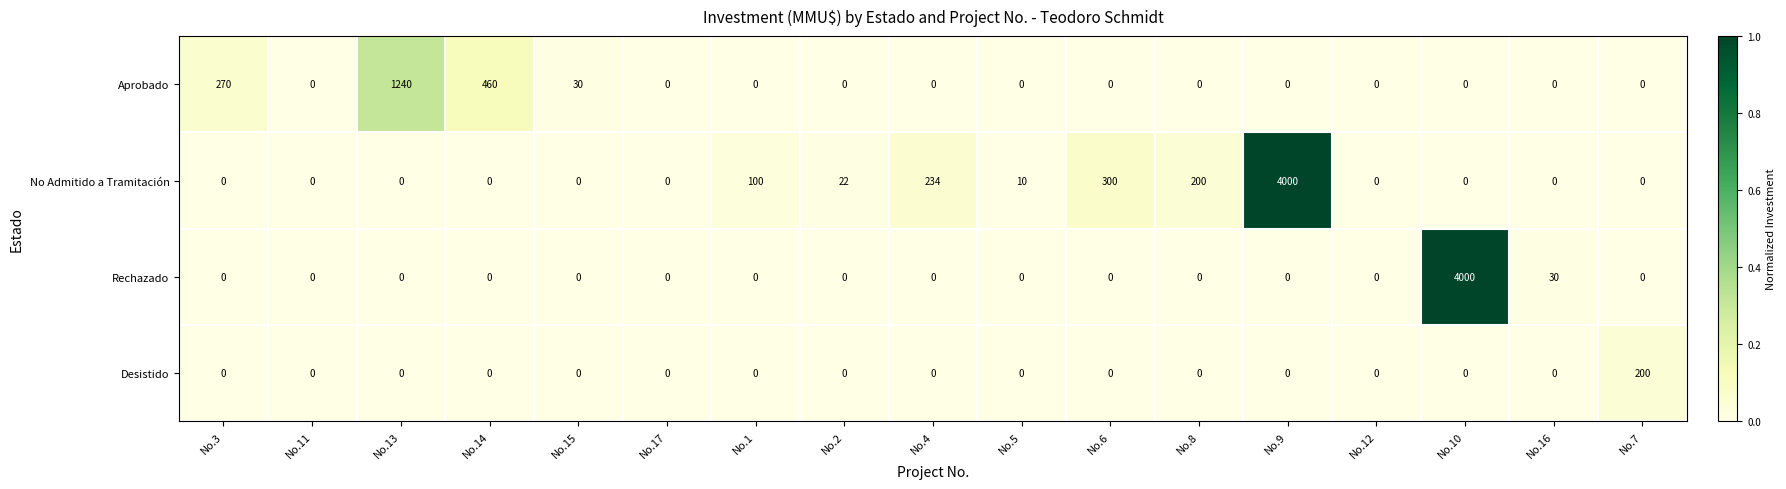

Is it true that Rechazado equals -2507 at No.8?

False